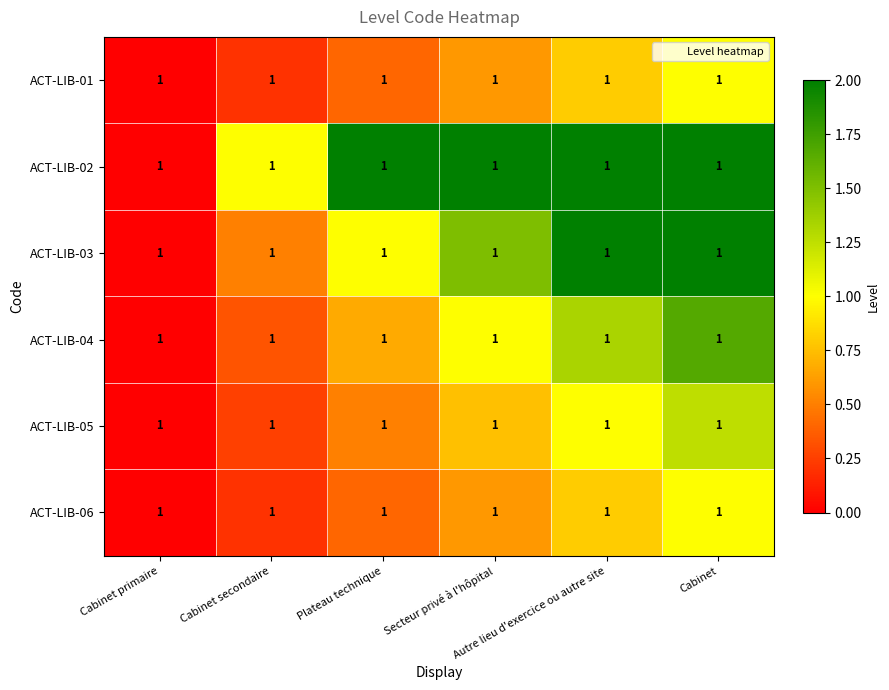

At which category is the sum across all series the highest?

Cabinet